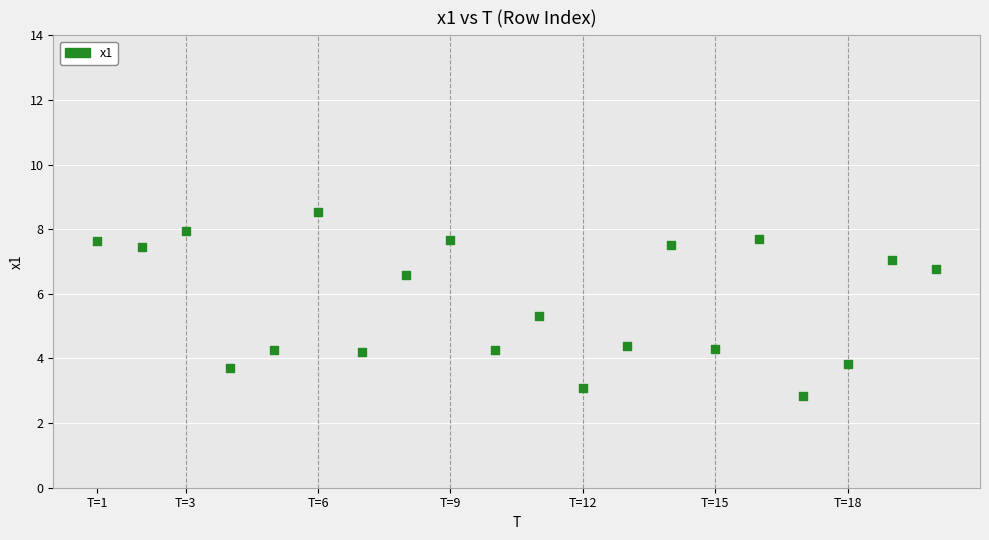

What Y value in the scatter plot is closest to 5?

5.3